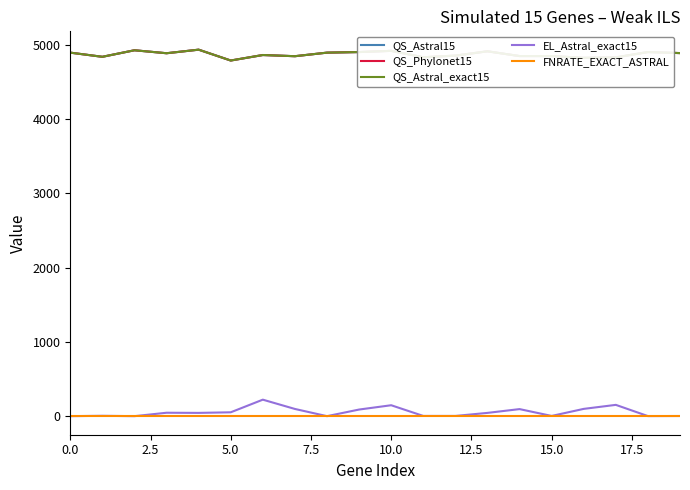

Where is QS_Astral15 nearest to the value 4861?

15.0